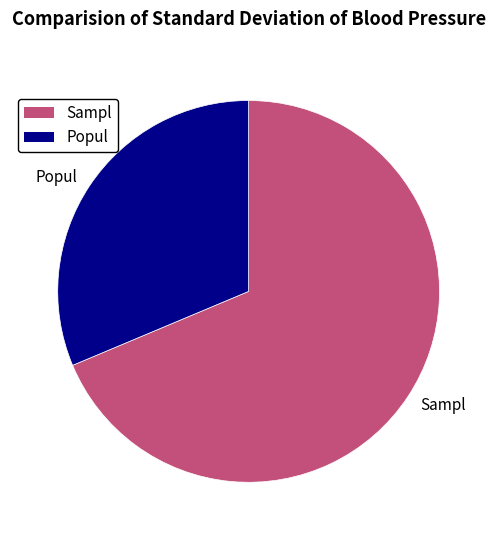

Rank the categories by value from highest to lowest.

Sampl, Popul